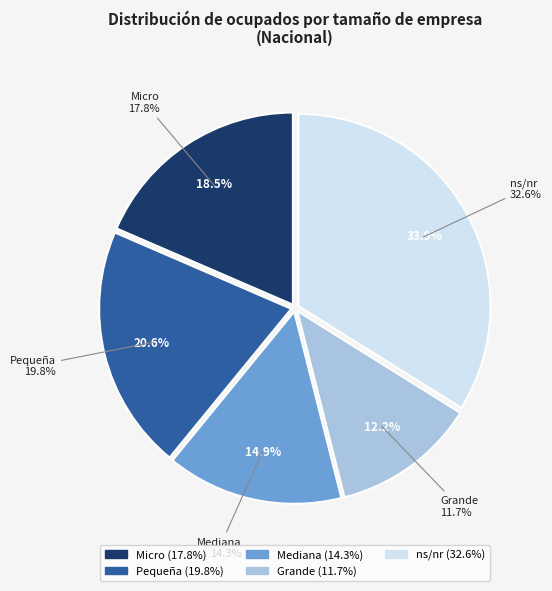

What percentage do Grande and Mediana together represent?

27.0%